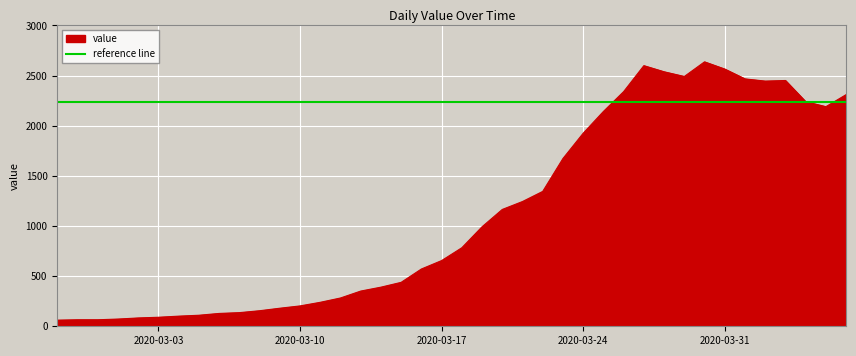

Rank the series by their average value, from lowest to highest.

value, reference line